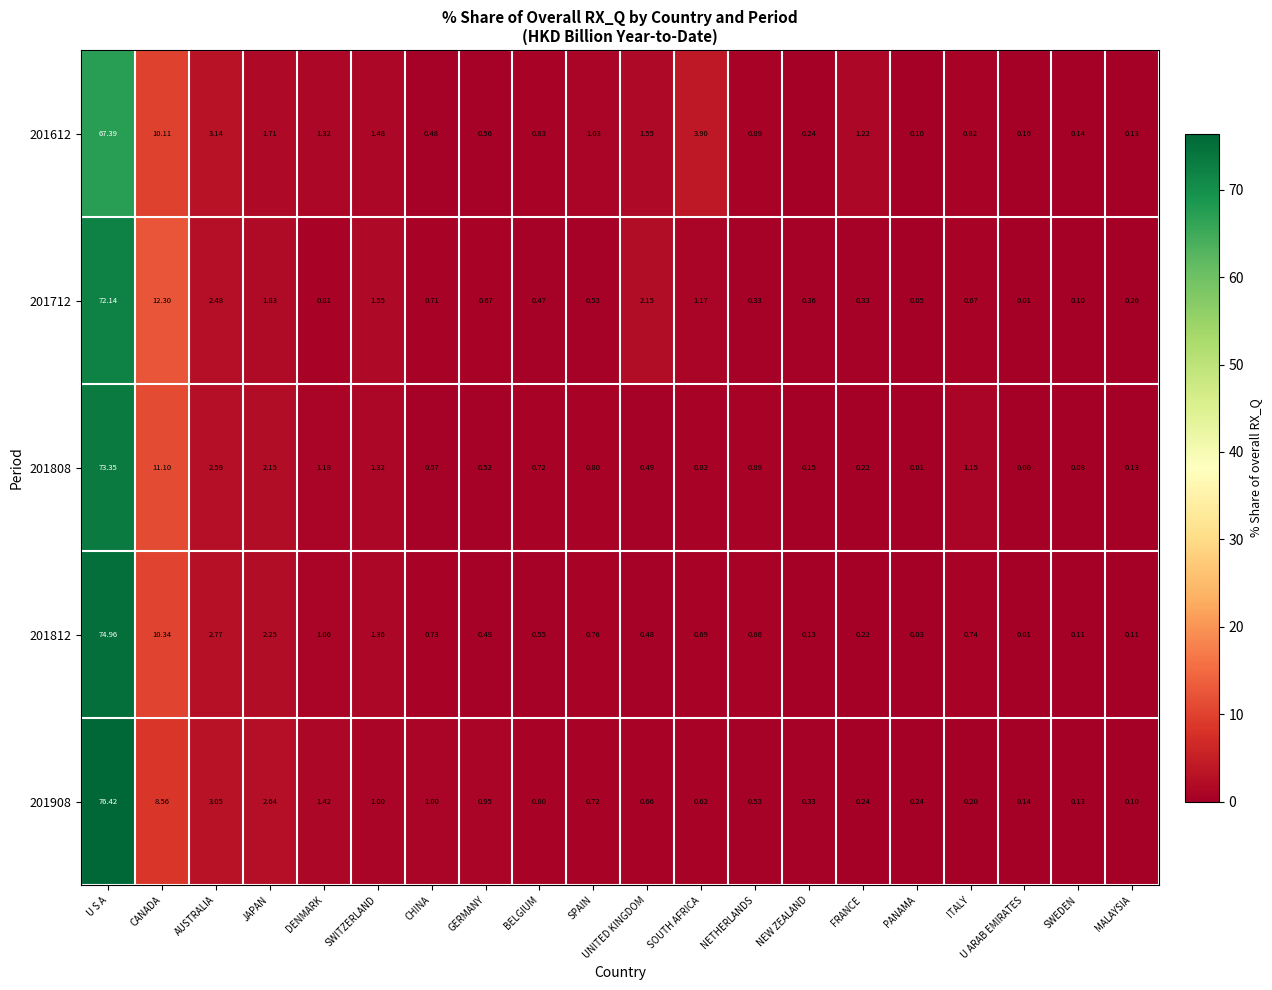

Rank the series at GERMANY from lowest to highest value.

201812, 201808, 201612, 201712, 201908